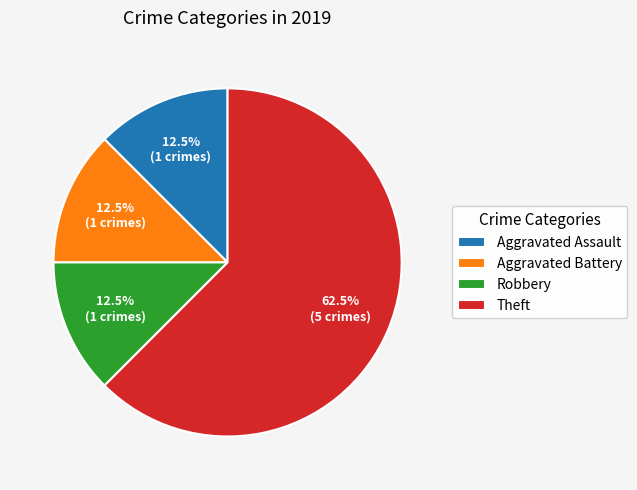

How much of the chart is everything except Theft?

37.5%